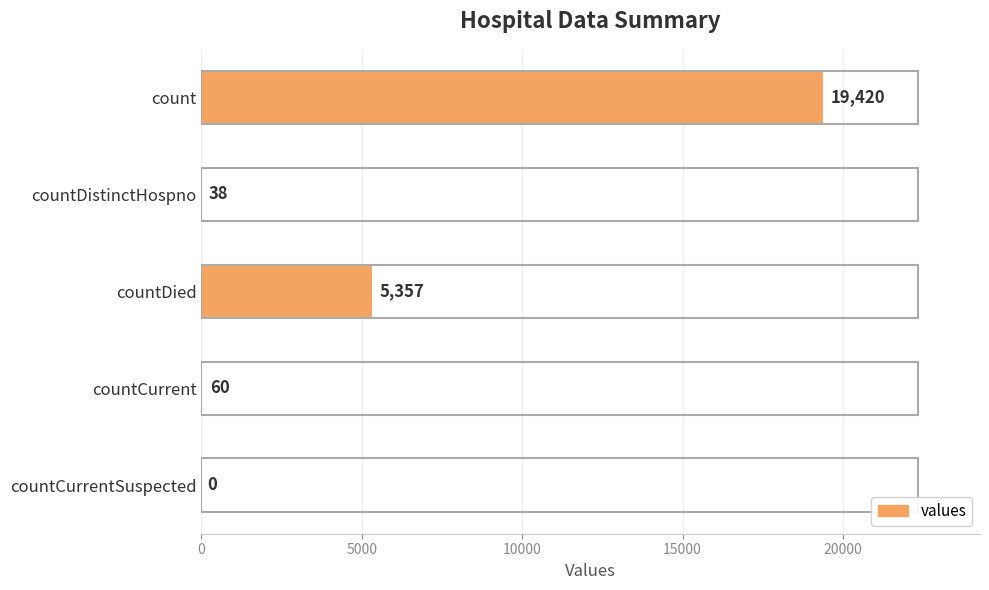

What is the sum of all values?

24875